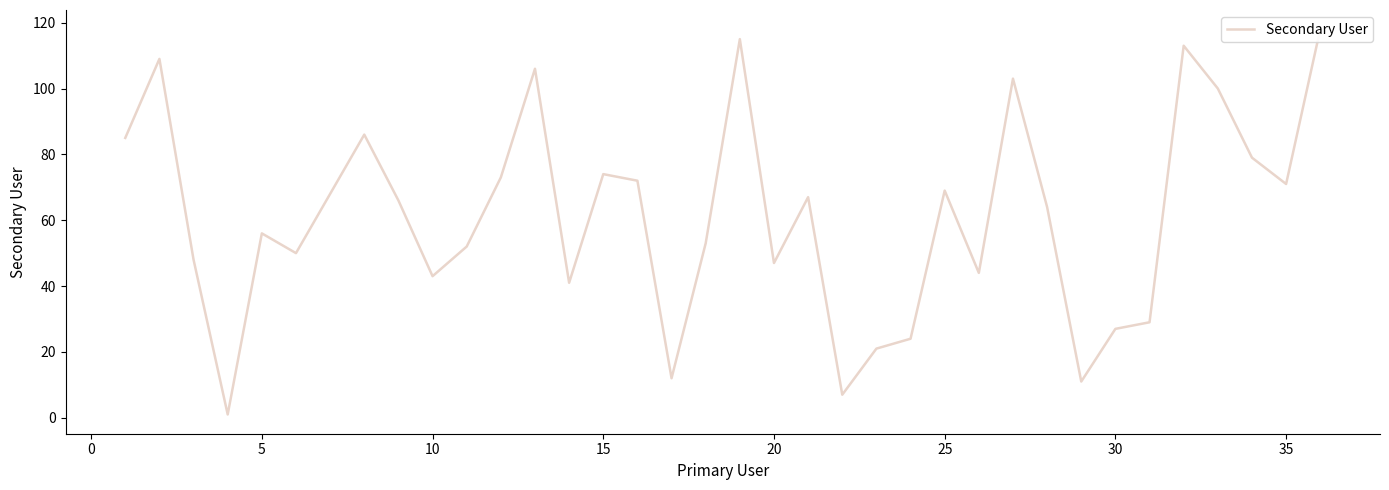

True or false: the data has more than 0 interior local peaks.

True